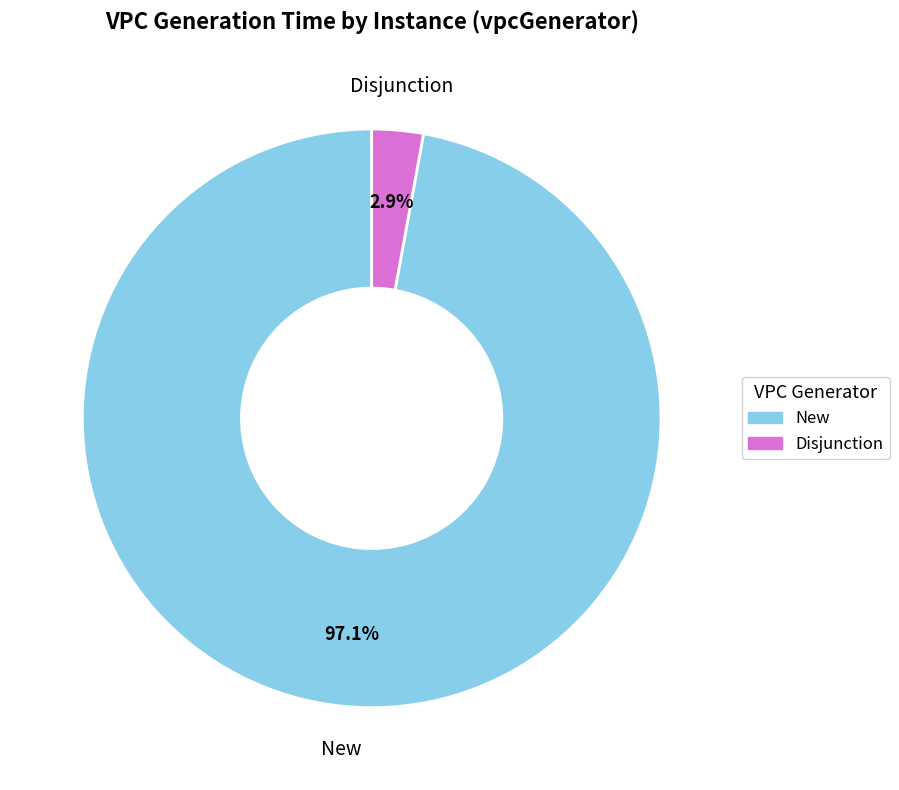

Rank the categories by value from lowest to highest.

Disjunction, New